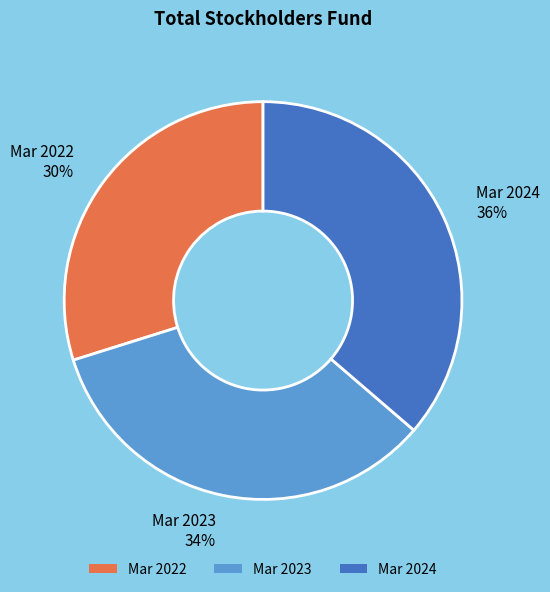

Combined, do Mar 2022 and Mar 2023 account for over 50%?

Yes